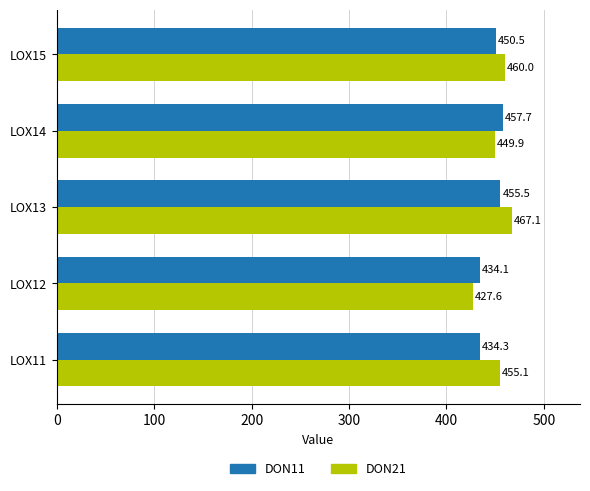

Which series has the widest spread of values?

DON21